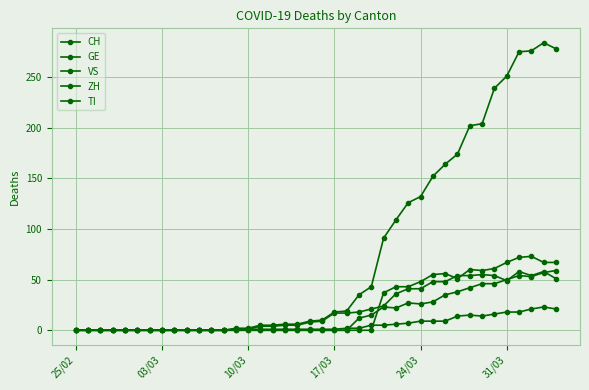

How many values in the GE series are below 9?

20